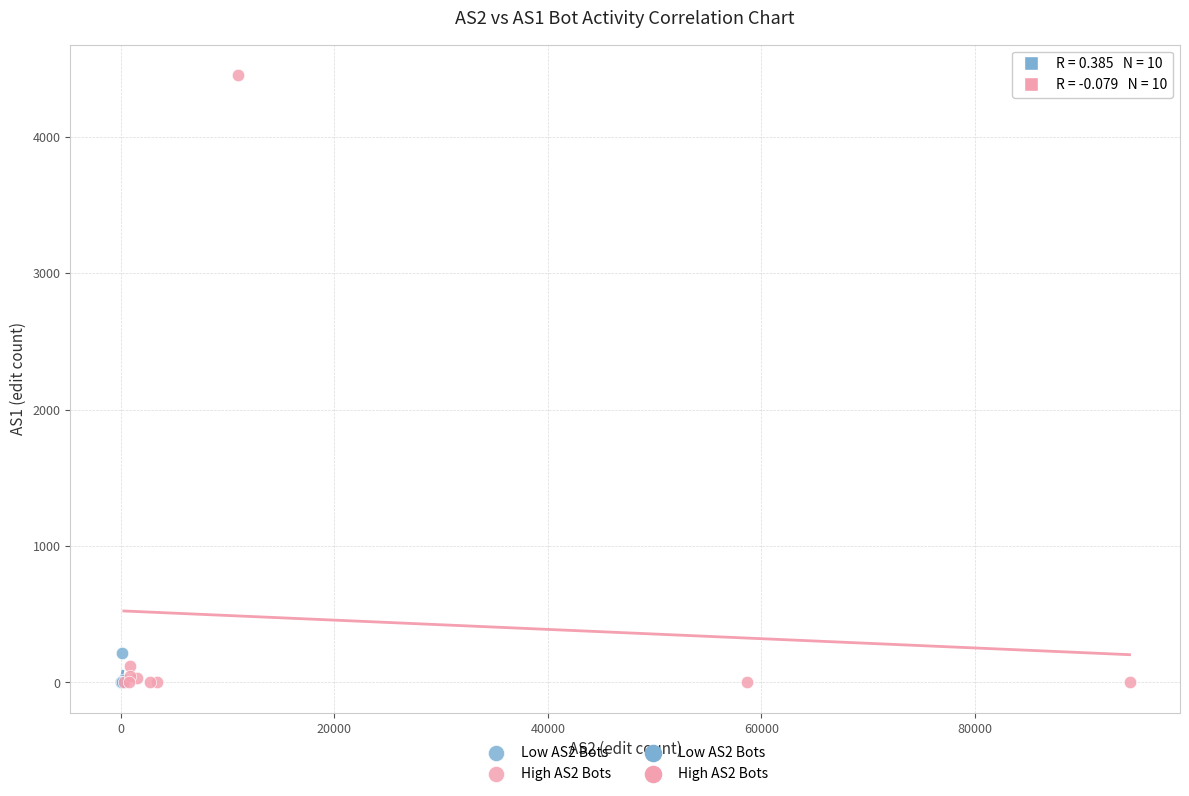

Which series contains the highest Y value?

High AS2 Bots